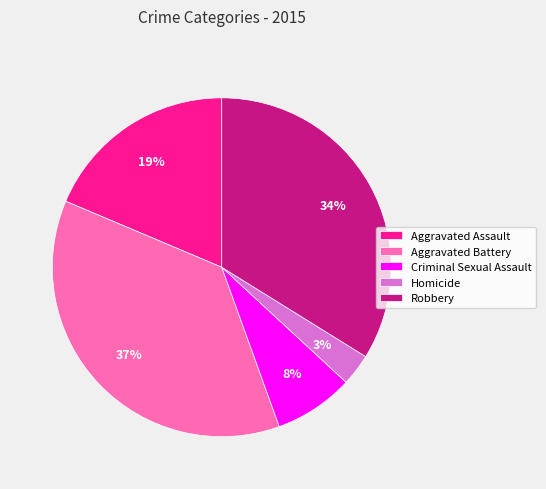

To the nearest percent, what portion does Robbery represent?

34%